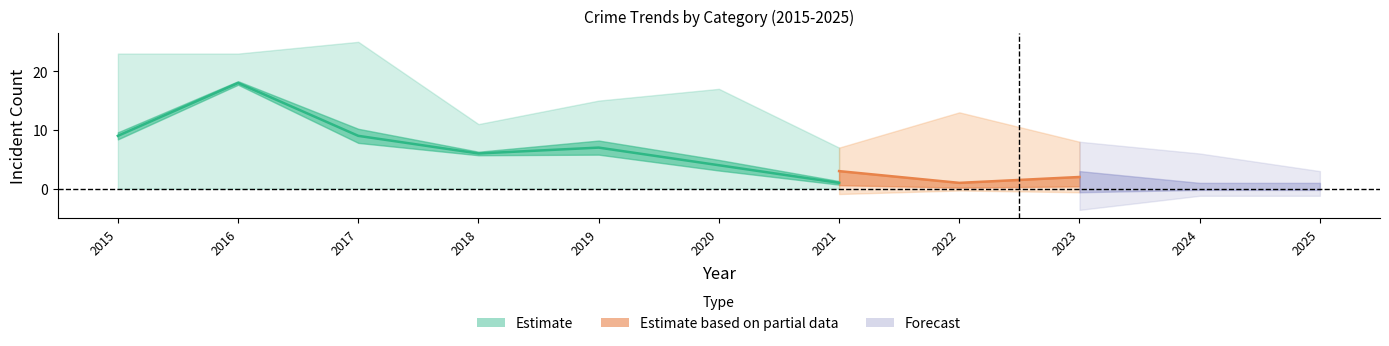

Is the value of Theft at 2024 greater than the value of Robbery at 2017?

No